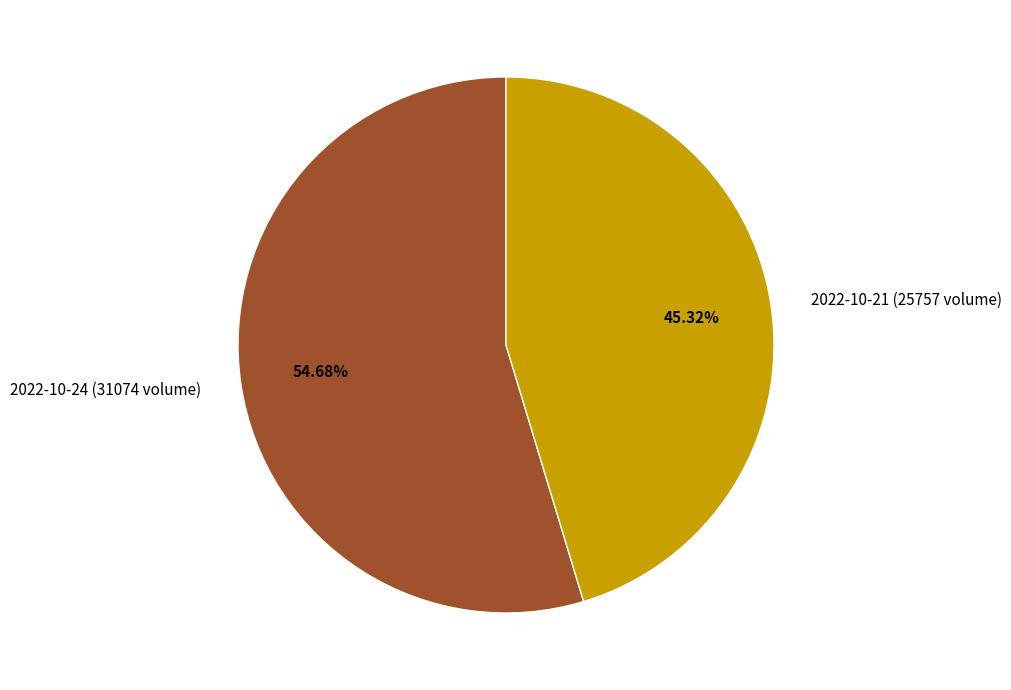

Does any single category account for the majority?

Yes